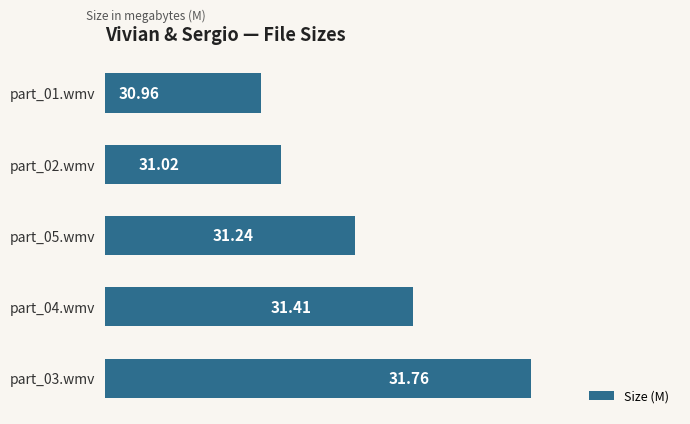

What is the difference between the maximum and minimum values?

0.8